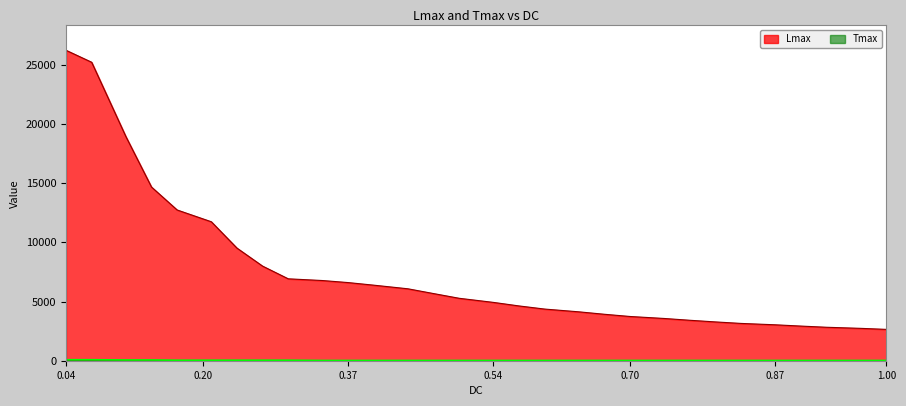

True or false: Lmax and Tmax intersect in this chart.

False